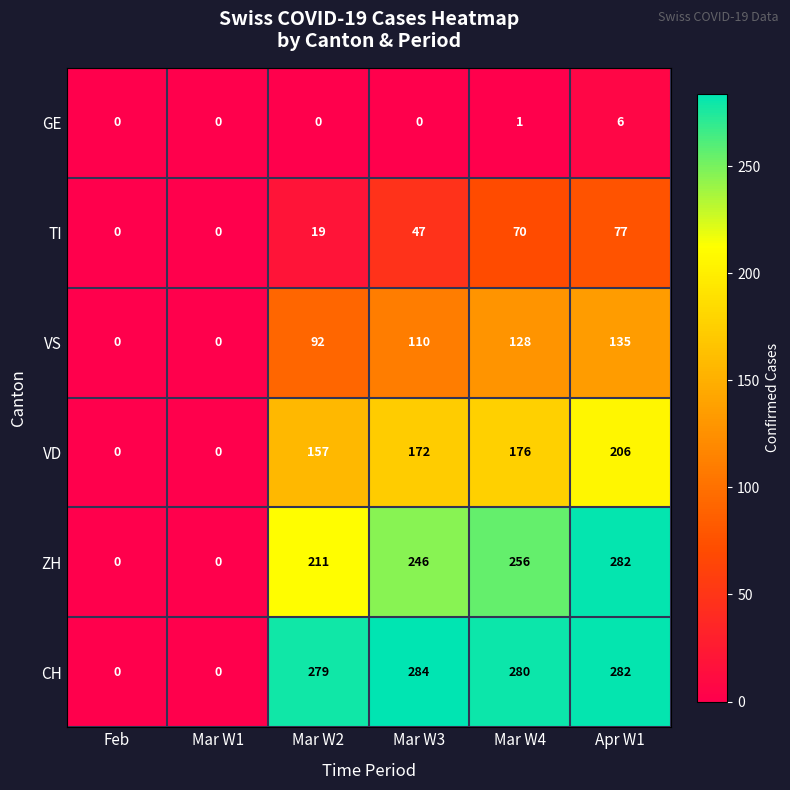

Between Feb and Mar W2, which series saw the biggest shift?

CH